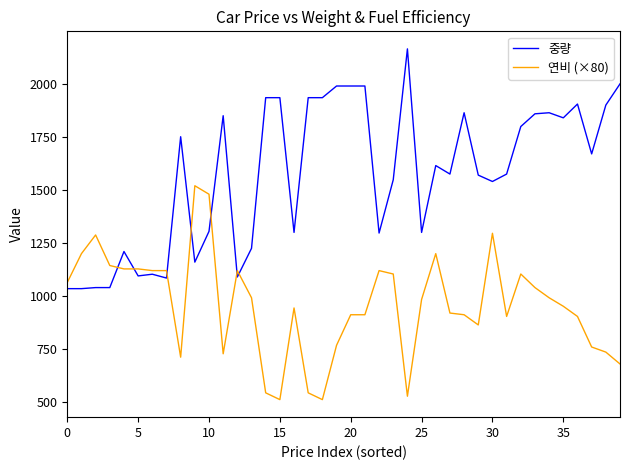

Which series has the largest range (max minus min)?

중량